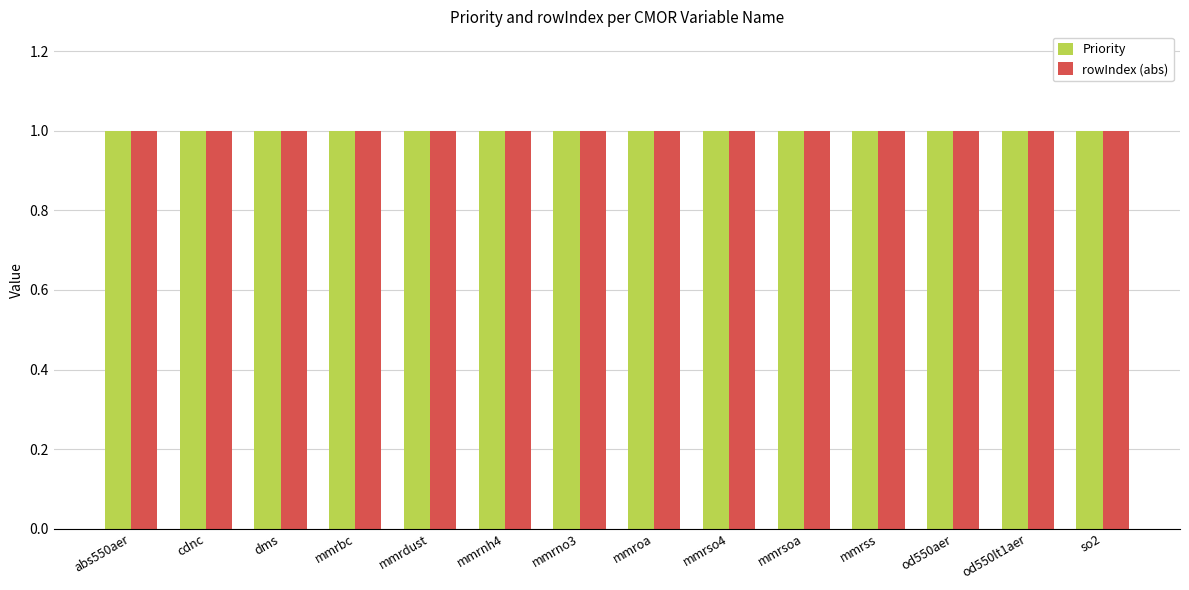

The value of rowIndex at mmrnh4 is -1. True or false?

False